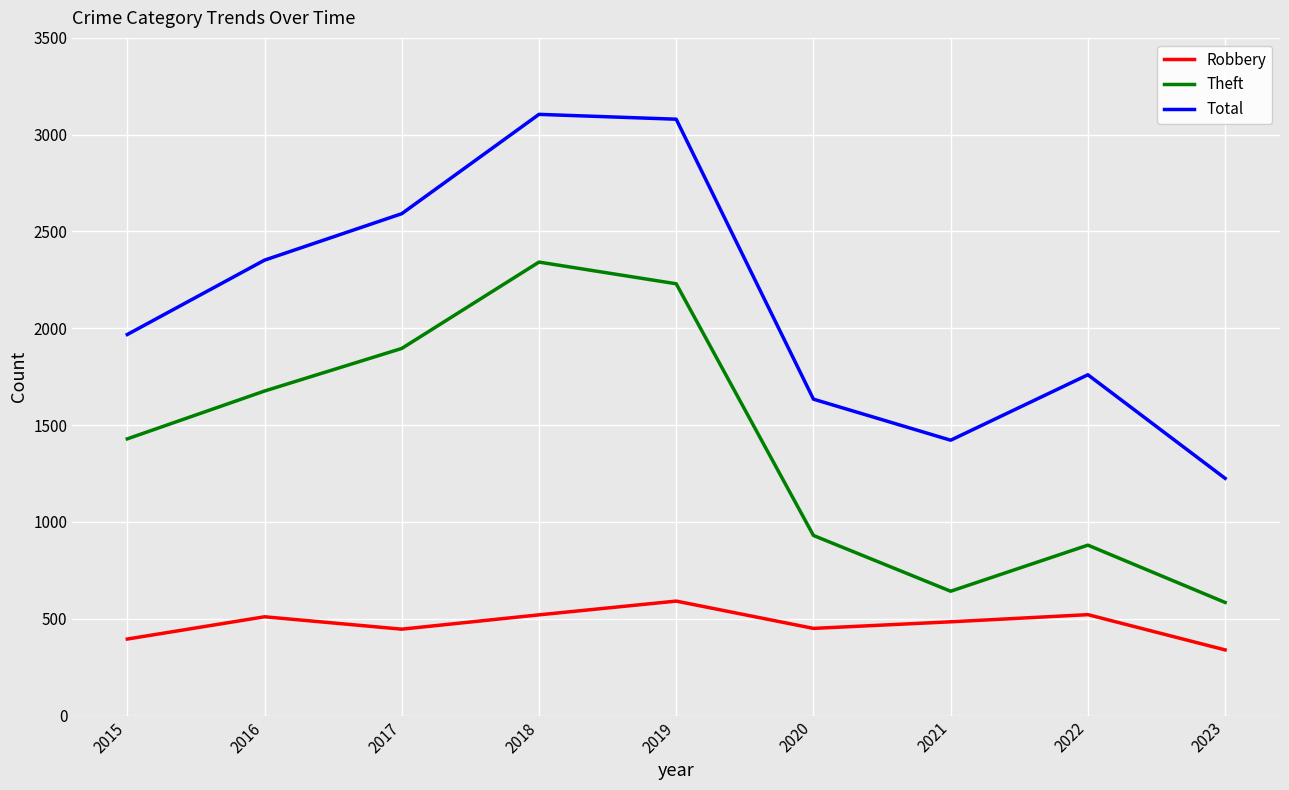

How many lines are shown in the chart?

3